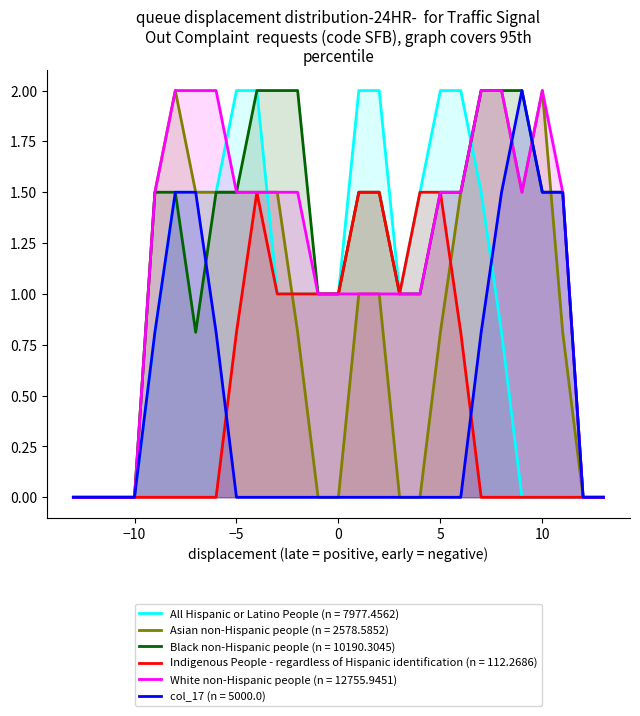

What are all the series names shown in the legend?

All Hispanic or Latino People (n = 7977.4562), Asian non-Hispanic people (n = 2578.5852), Black non-Hispanic people (n = 10190.3045), Indigenous People - regardless of Hispanic identification (n = 112.2686), White non-Hispanic people (n = 12755.9451), col_17 (n = 5000.0)